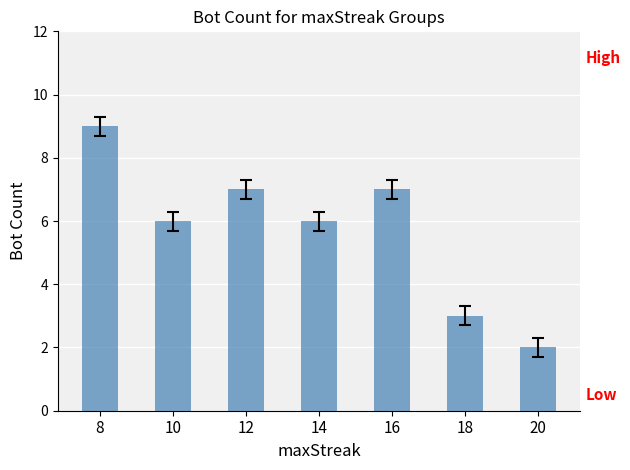

Reading left to right, what are all the values shown in this chart?

8=9	10=6	12=7	14=6	16=7	18=3	20=2